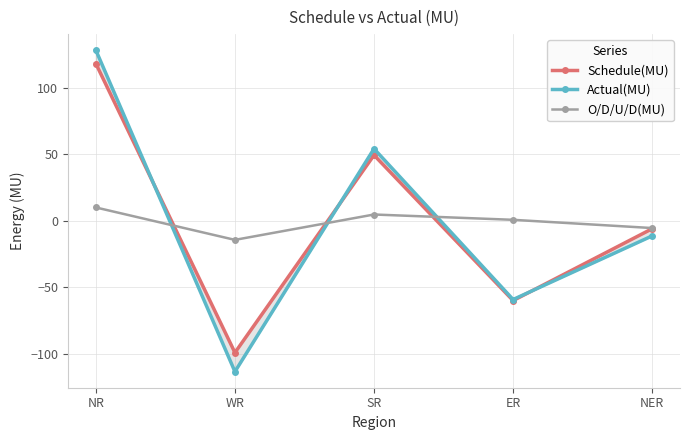

What is the difference between the second highest and minimum values in the Actual(MU) series?

167.8